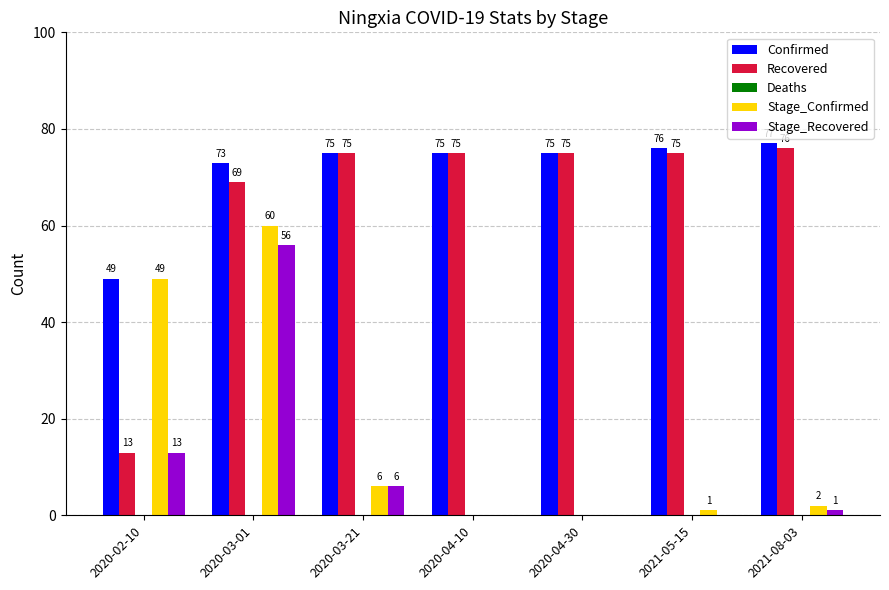

How many groups of bars are there?

7